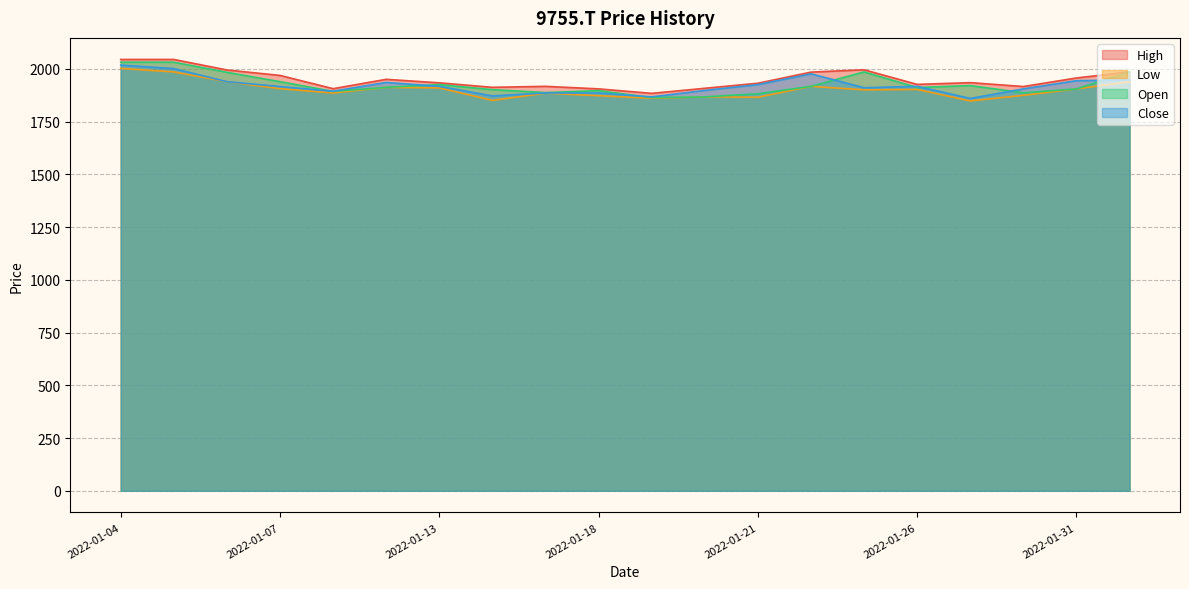

What is the label of the 19th point from the left?

2022-01-31